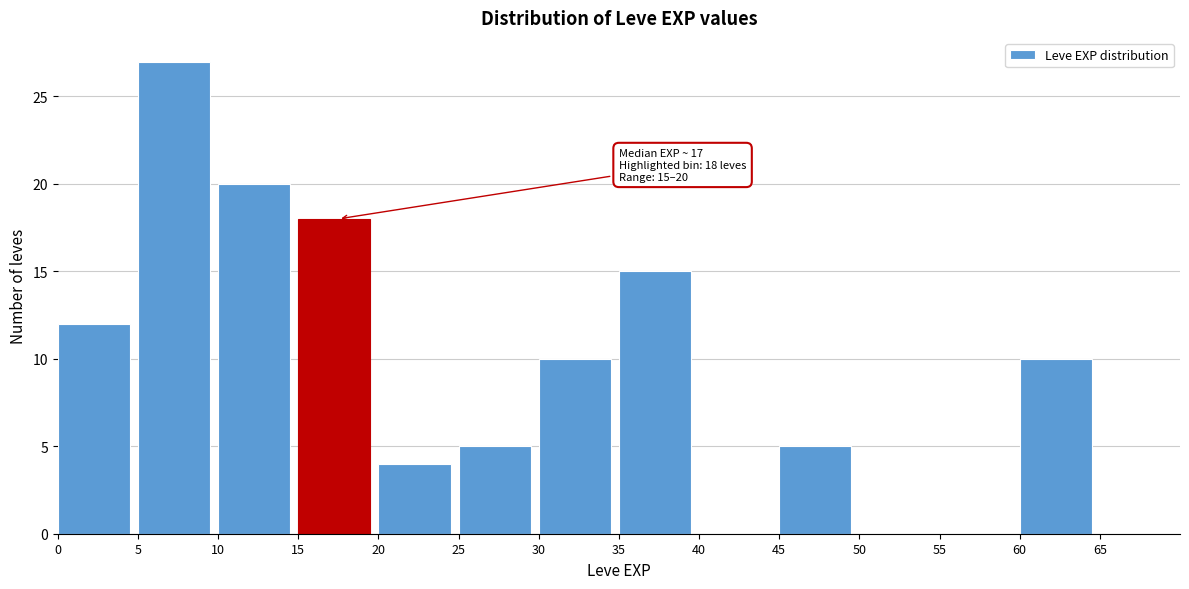

Over which range of the x-axis is the bar tallest?

5 to 10